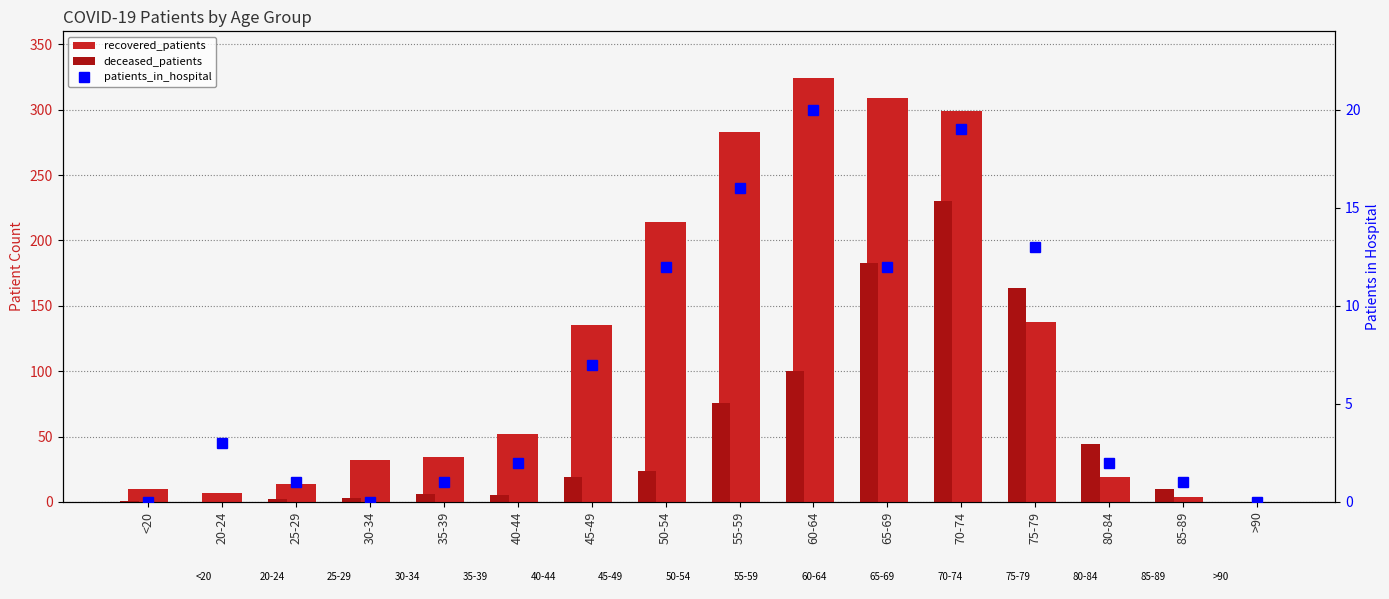

What is the sum of the patients_in_hospital values at 40-44 and 55-59?

18